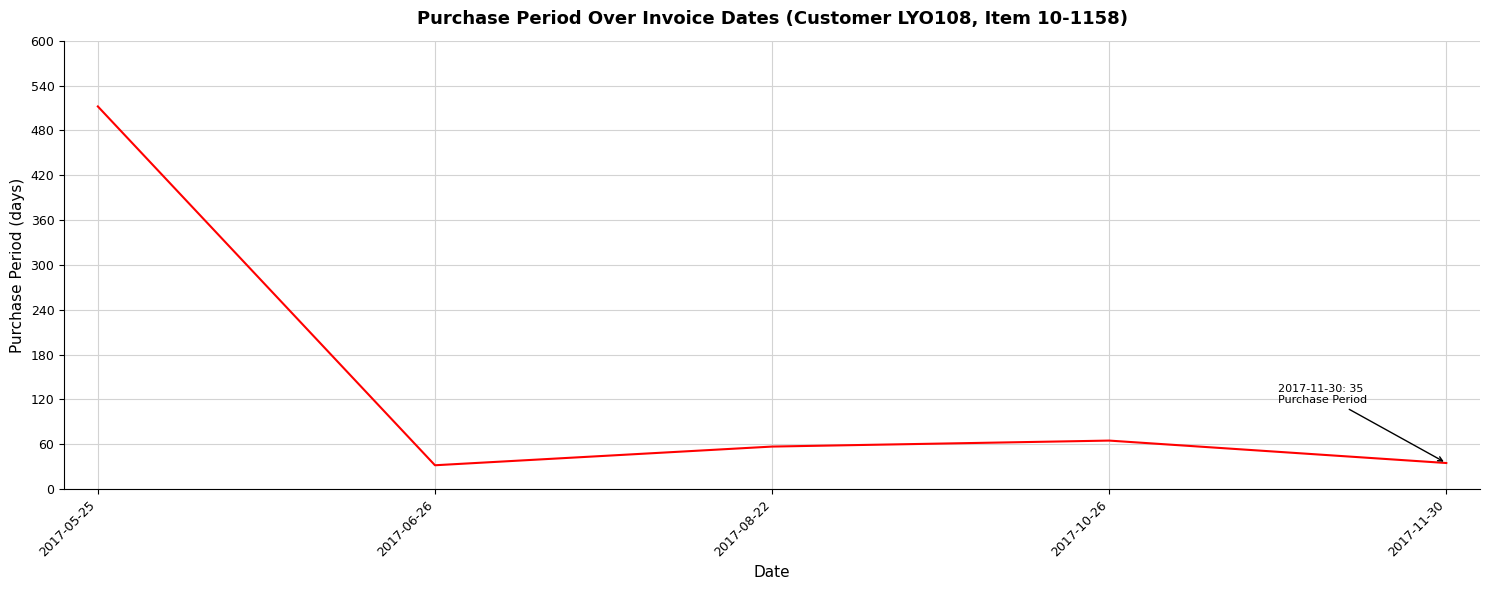

Reading left to right, transcribe all the data shown in this chart.

512	32	57	65	35